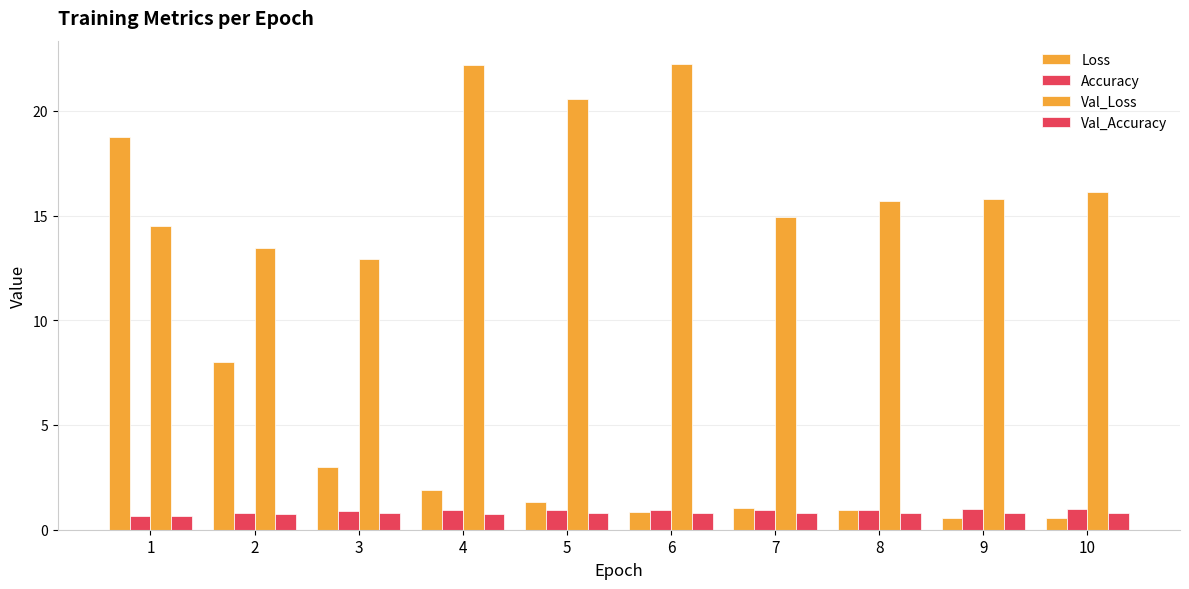

Is the value of Val_Accuracy at 6 greater than the value of Accuracy at 4?

No